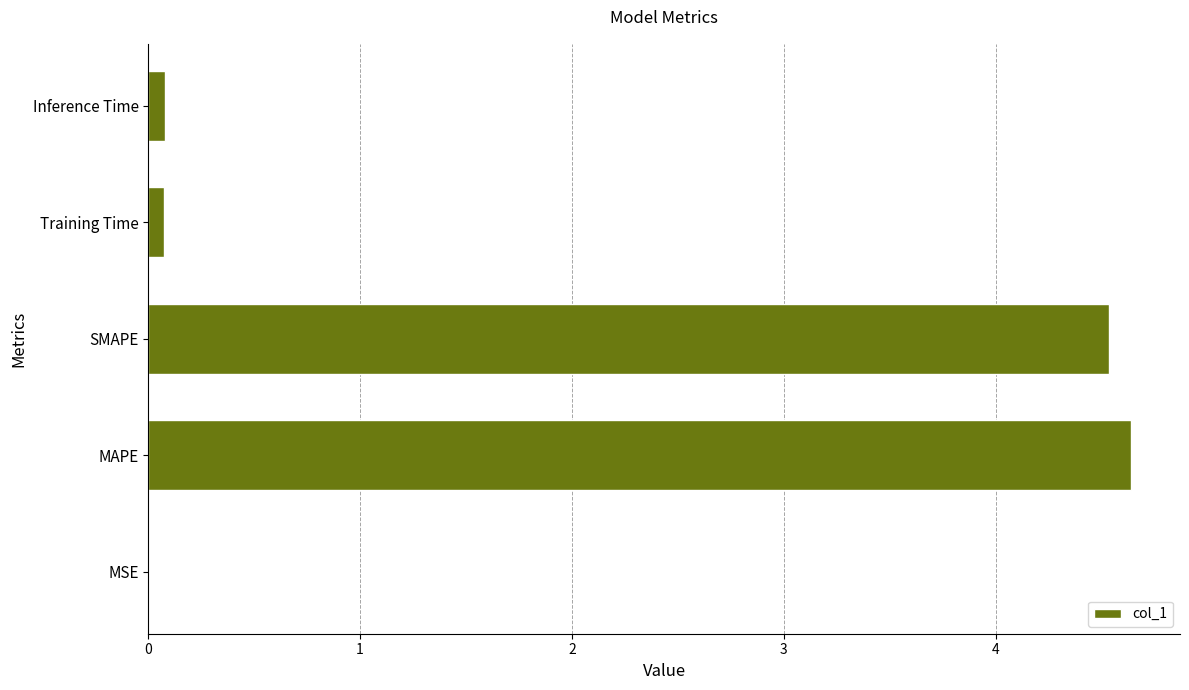

Which has a higher value, Training Time or MAPE?

MAPE